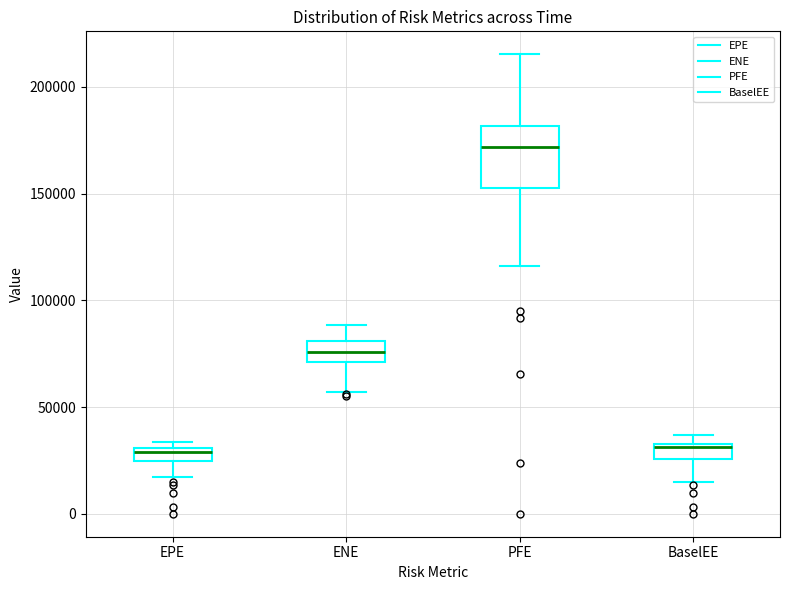

Which box's median line is the highest?

PFE